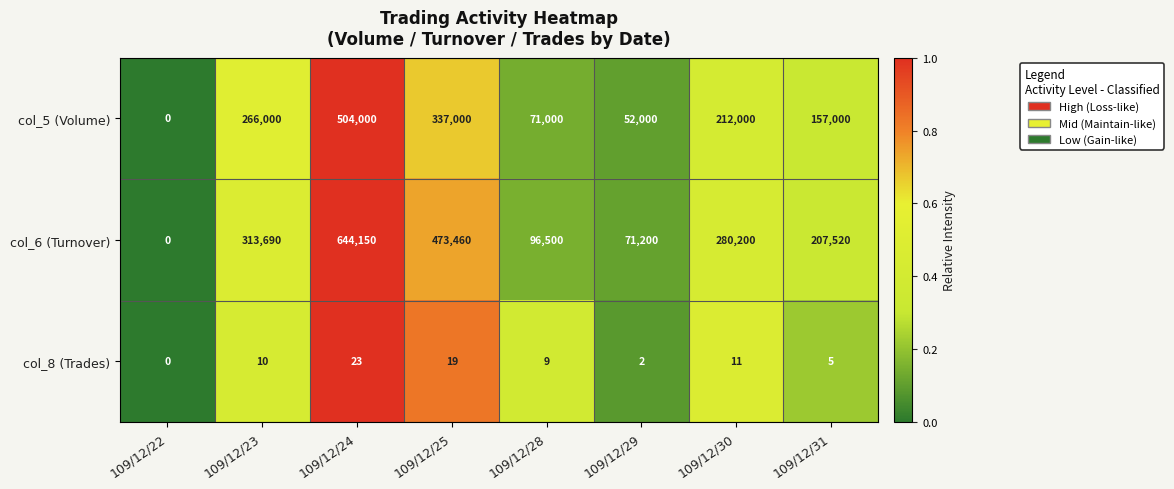

Which series has the largest total across all categories?

col_6 (Turnover)